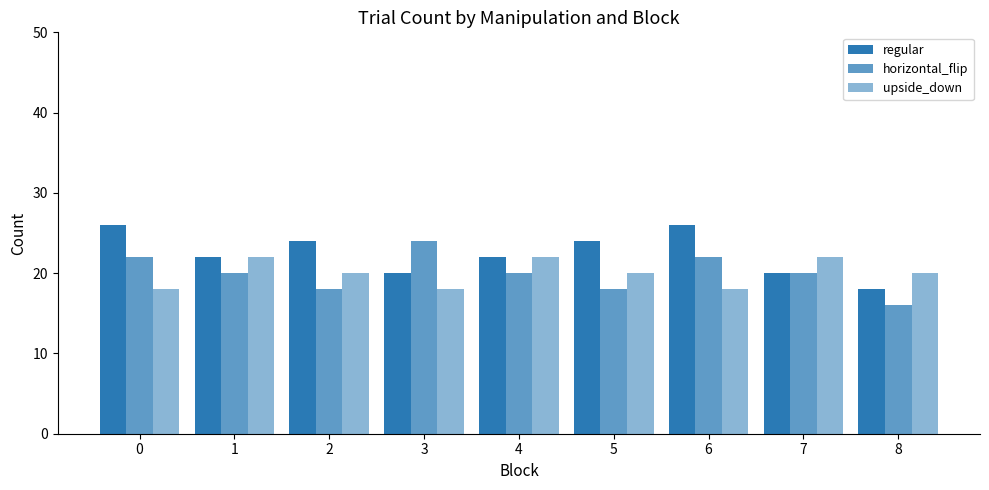

How many categories are shown in the chart?

9